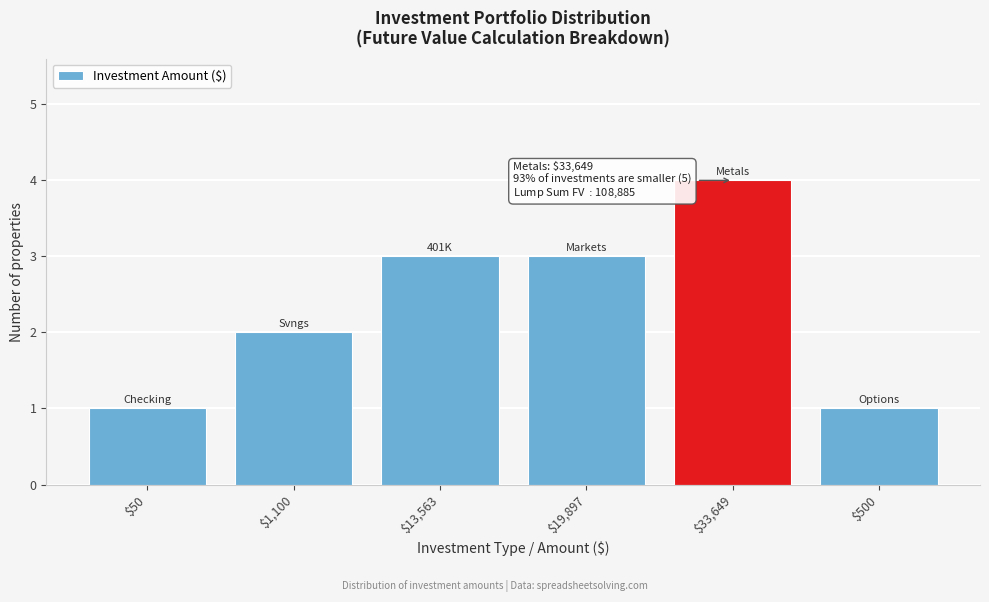

Reading left to right, what are all the values shown in this chart?

1	2	3	3	4	1